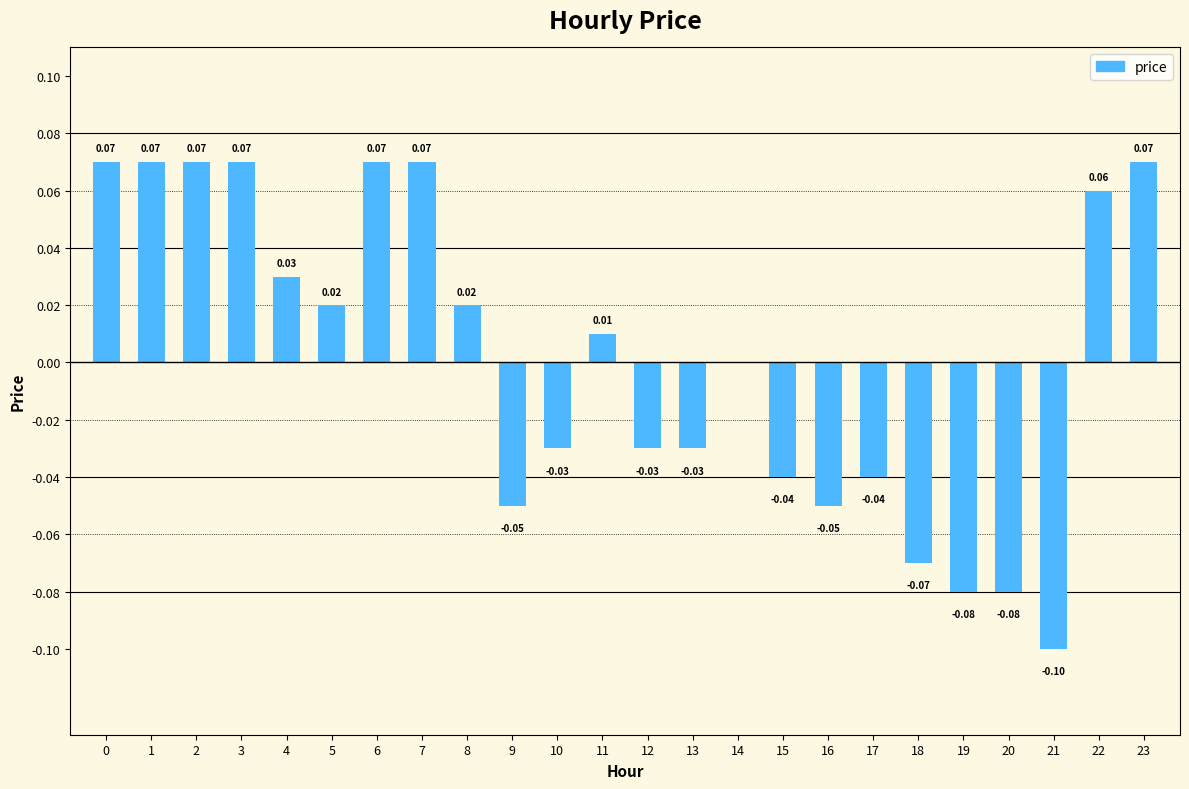

Which has a higher value, 18 or 14?

14